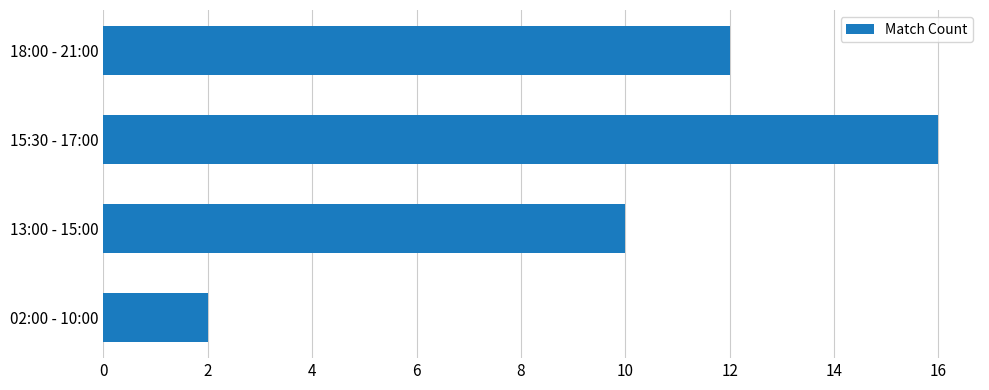

How many values are between 10 and 16?

3